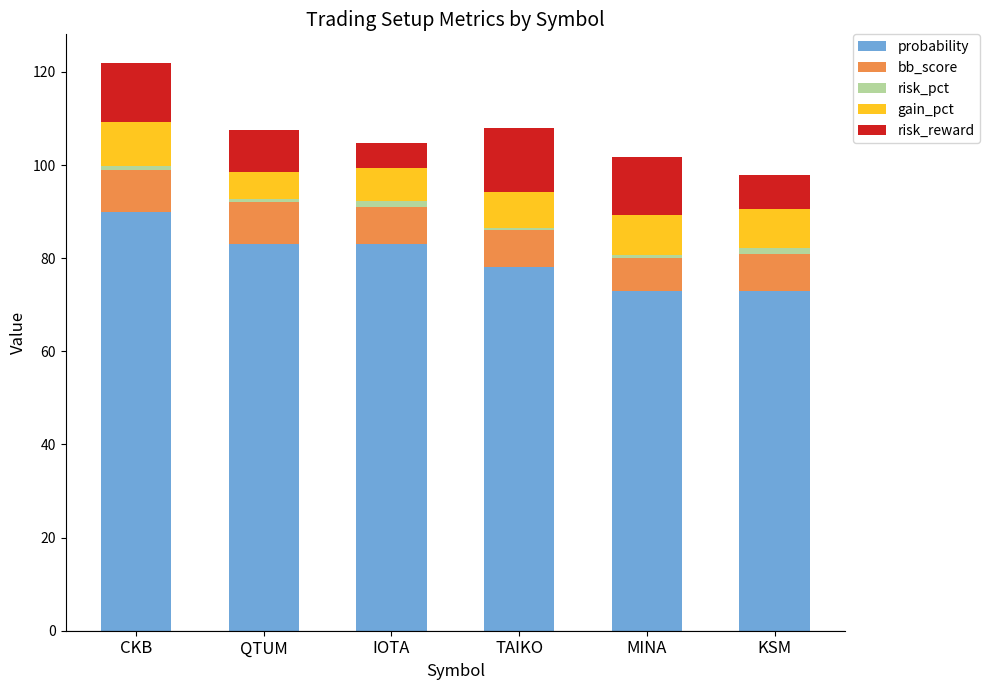

Reading left to right, list the values for the probability series.

CKB=90.0	QTUM=83.0	IOTA=83.0	TAIKO=78.0	MINA=73.0	KSM=73.0